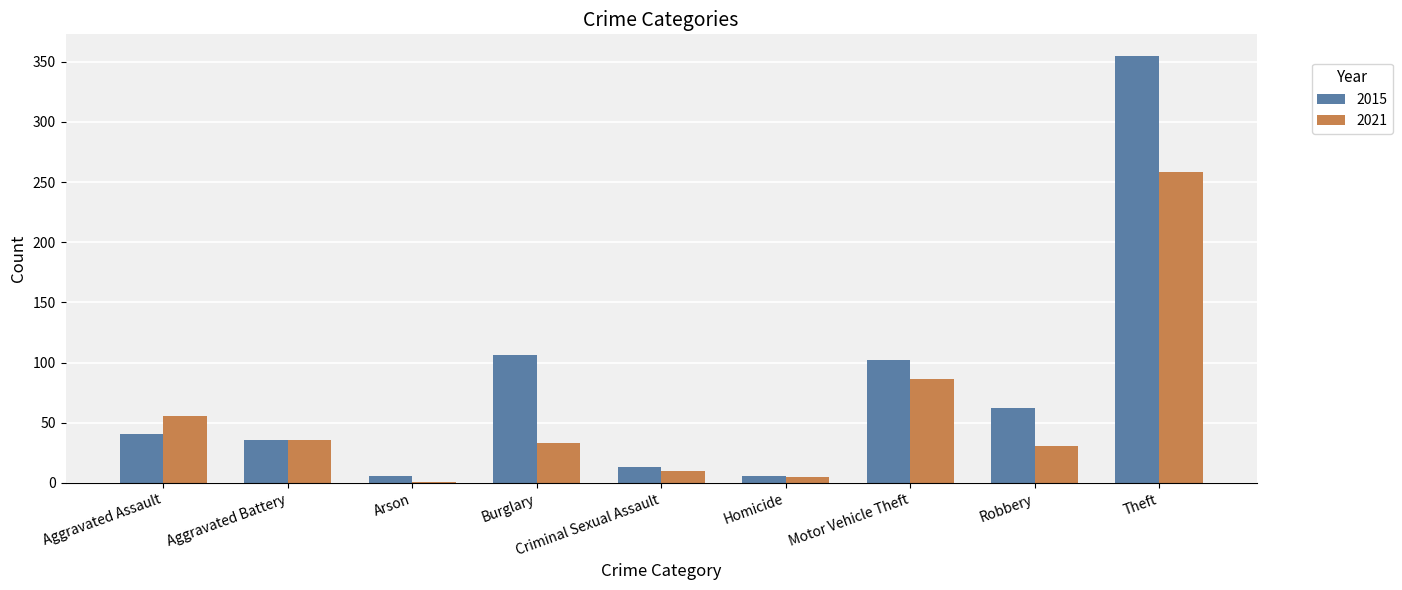

Which series has the largest total across all categories?

2015